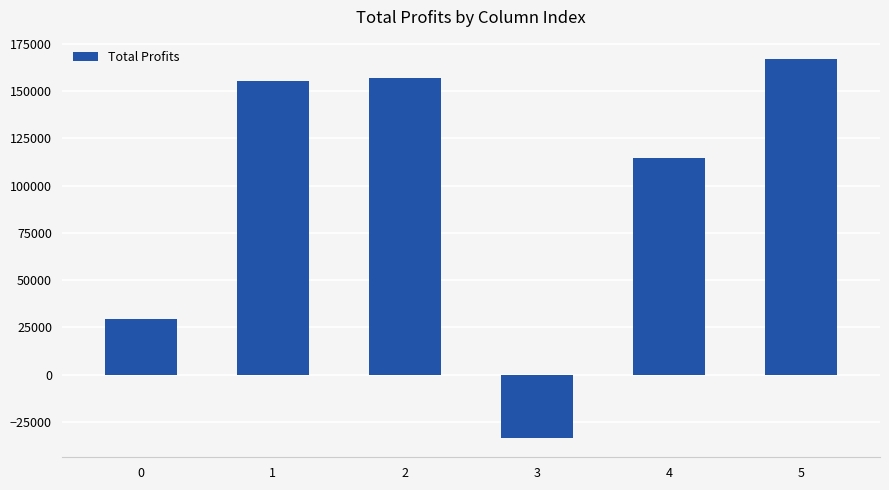

What is the difference between the maximum and minimum values?

201004.8